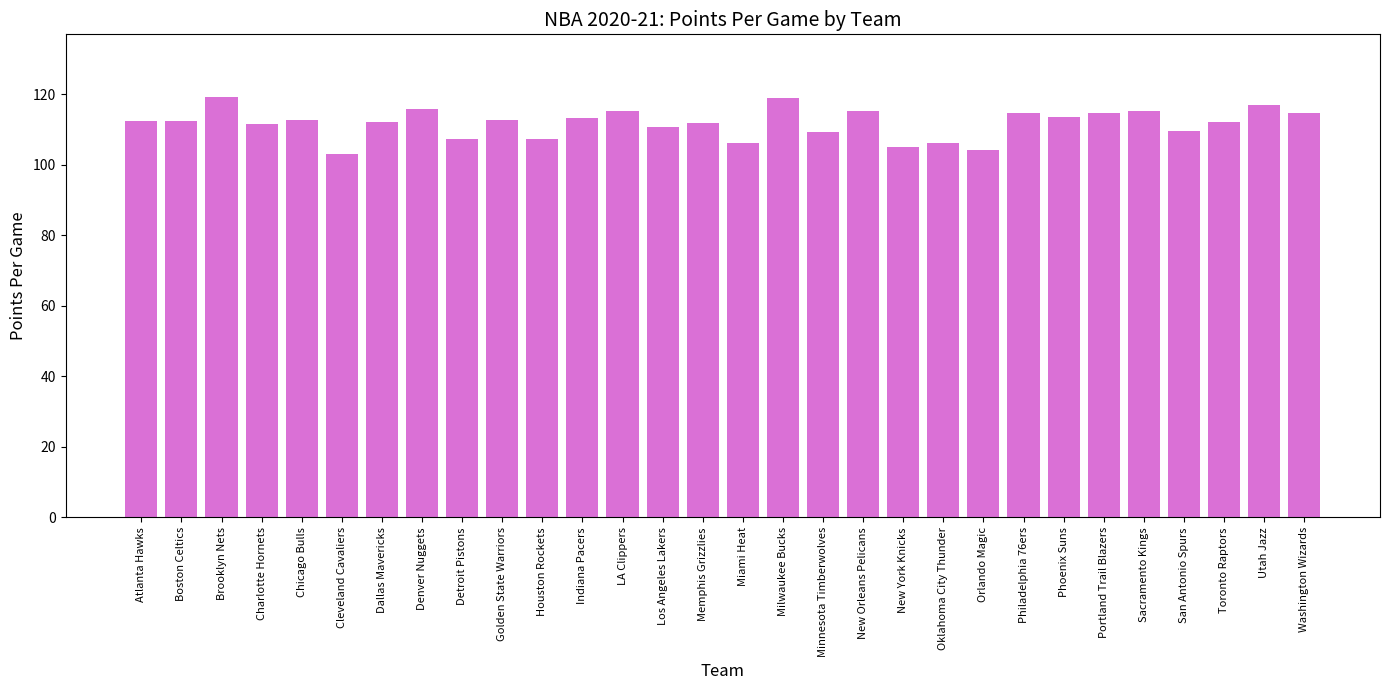

What is the label of the 25th bar from the right?

Cleveland Cavaliers